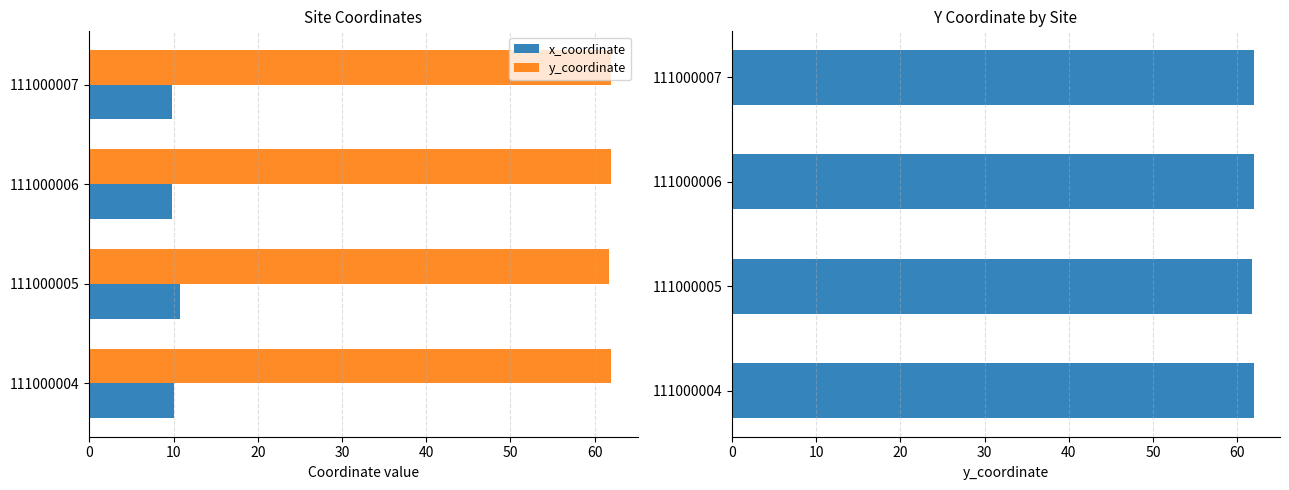

The x_coordinate series shows 18.7 at 111000005. True or false?

False